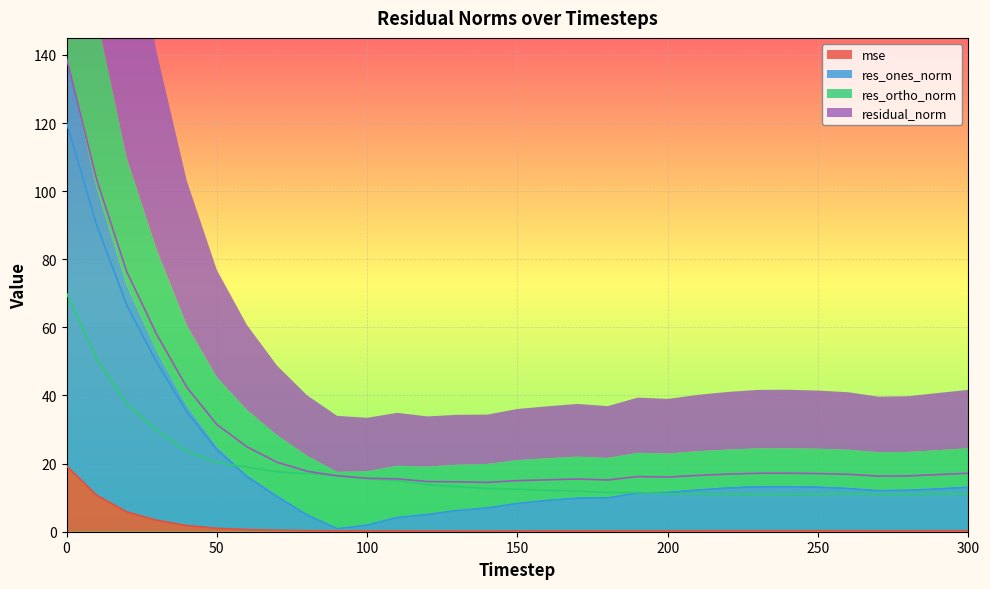

What is the difference between the maximum and second lowest values in the mse series?

19.1